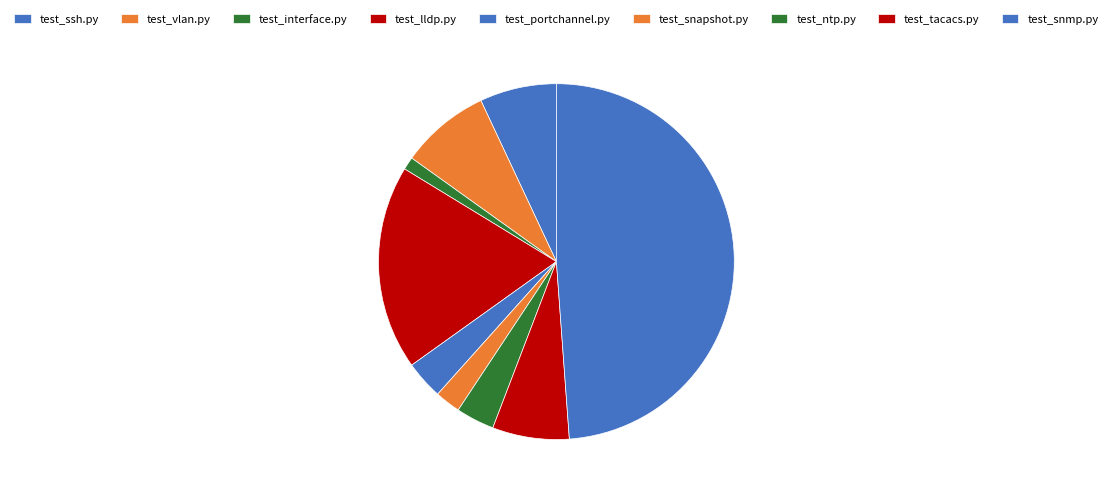

Does test_ntp.py represent more than half of the total?

No